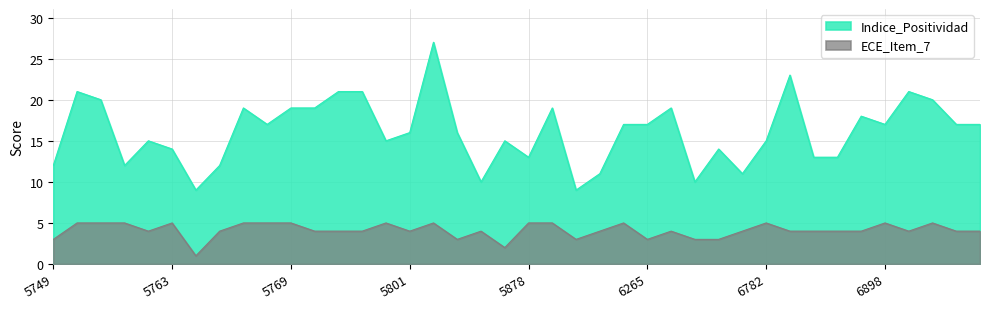

Reading right to left, what are all the values shown in this chart?

Indice_Positividad: 17	17	20	21	17	18	13	13	23	15	11	14	10	19	17	17	11	9	19	13	15	10	16	27	16	15	21	21	19	19	17	19	12	9	14	15	12	20	21	12
ECE_Item_7: 4	4	5	4	5	4	4	4	4	5	4	3	3	4	3	5	4	3	5	5	2	4	3	5	4	5	4	4	4	5	5	5	4	1	5	4	5	5	5	3